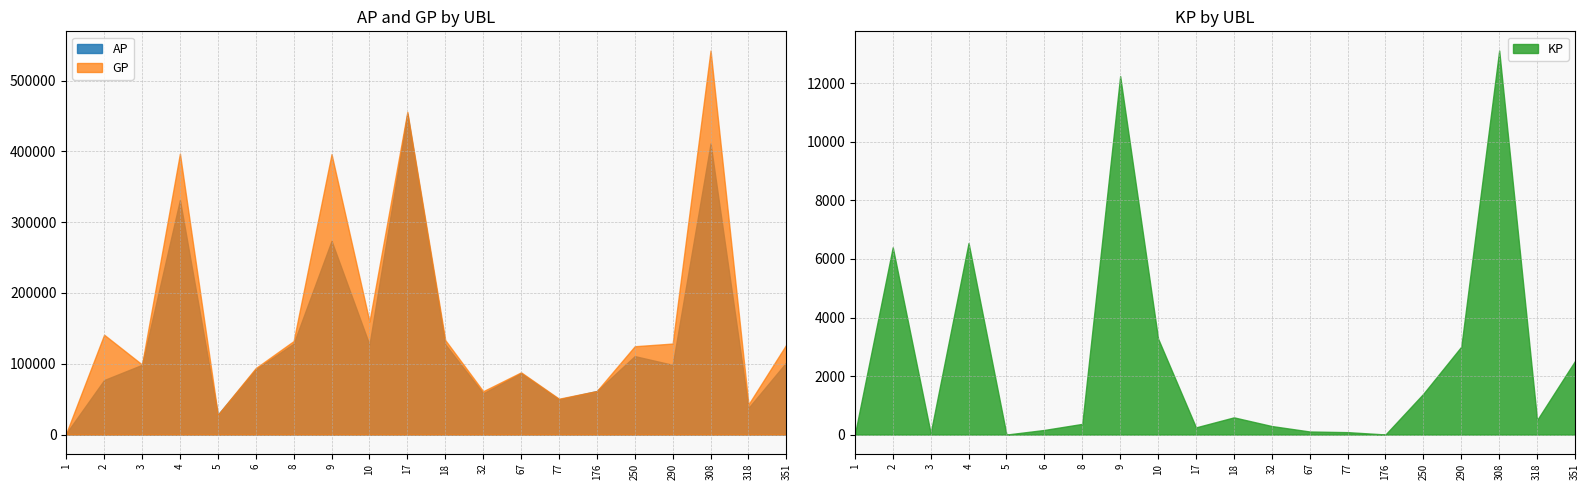

True or false: AP and GP cross at least once.

False